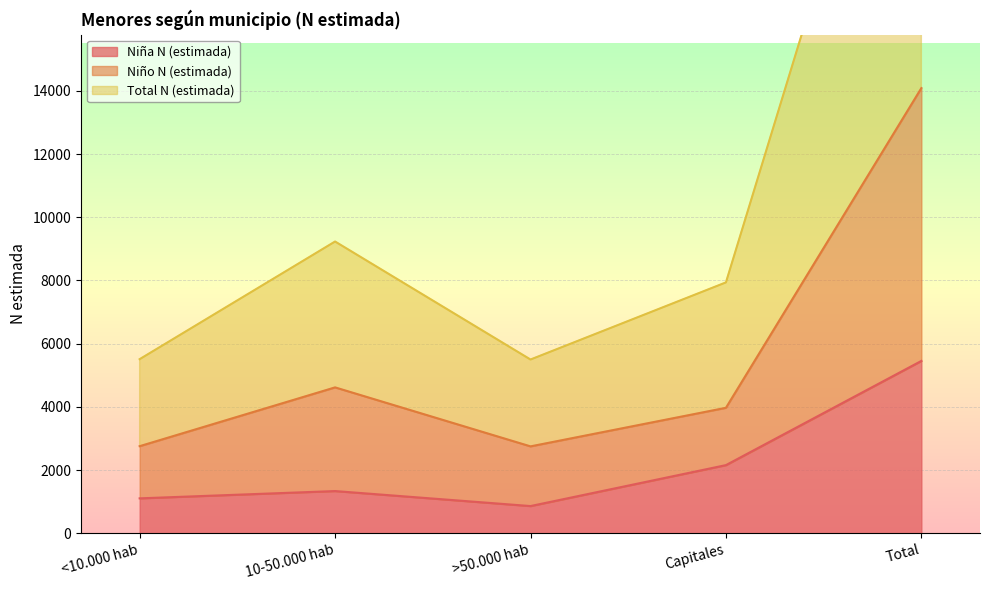

The Niña N (estimada) series shows 1497 at Total. True or false?

False